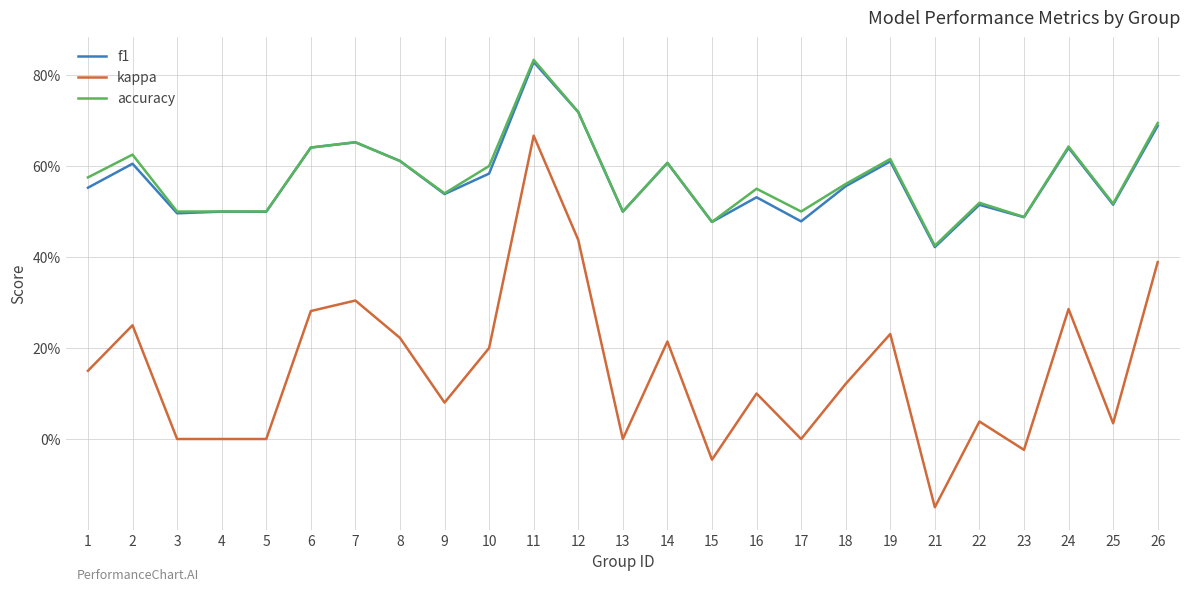

Where is the first local maximum for accuracy?

2